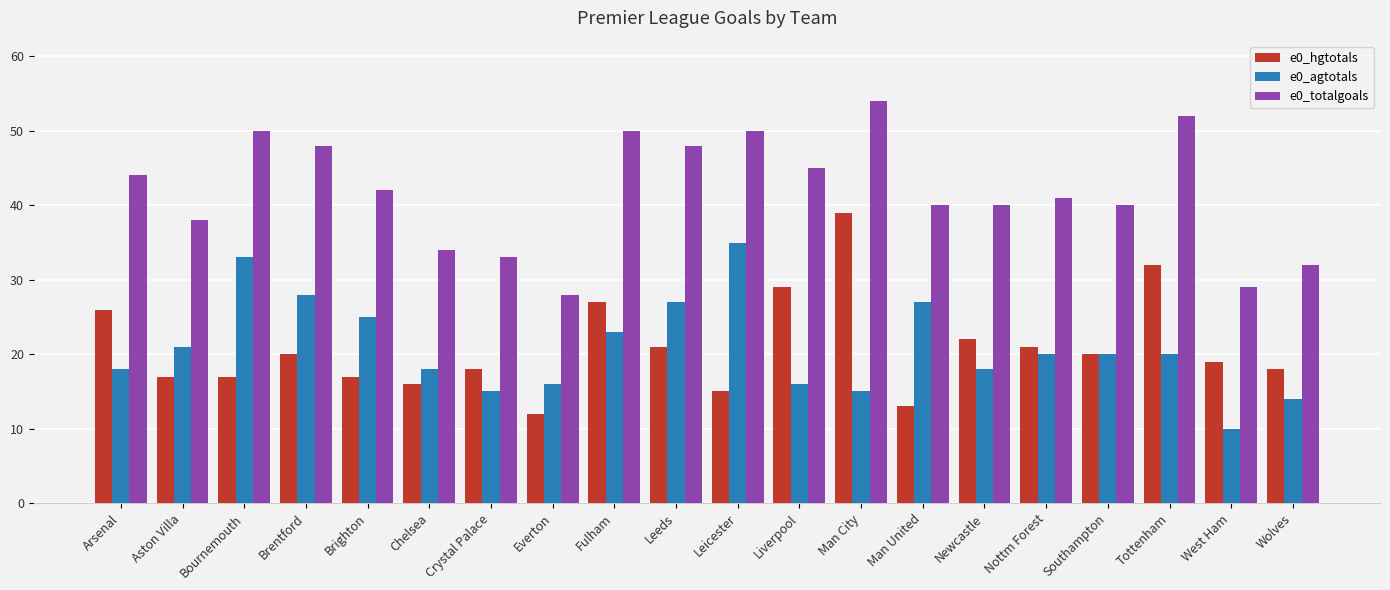

Which category has the highest value across all series?

Man City